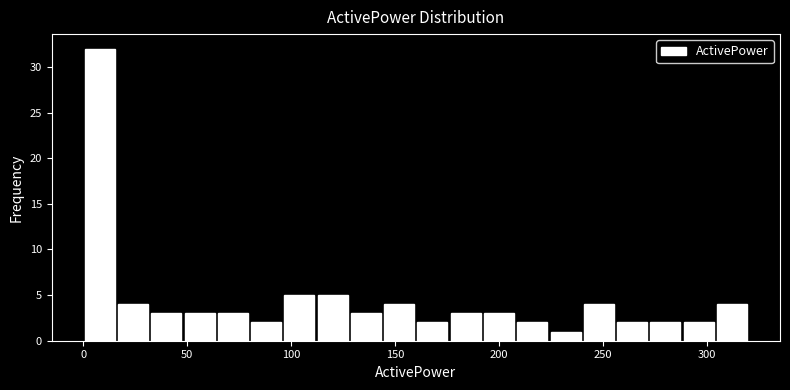

Read against the x-axis, roughly where is the centre of the tallest bar?

10